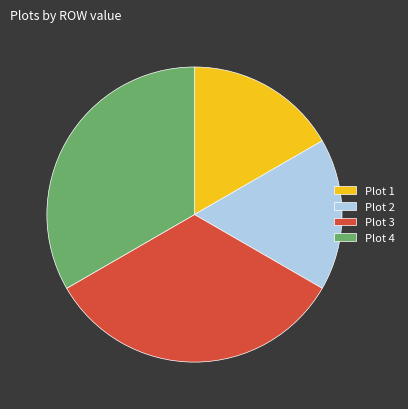

How many segments does this pie chart have?

4